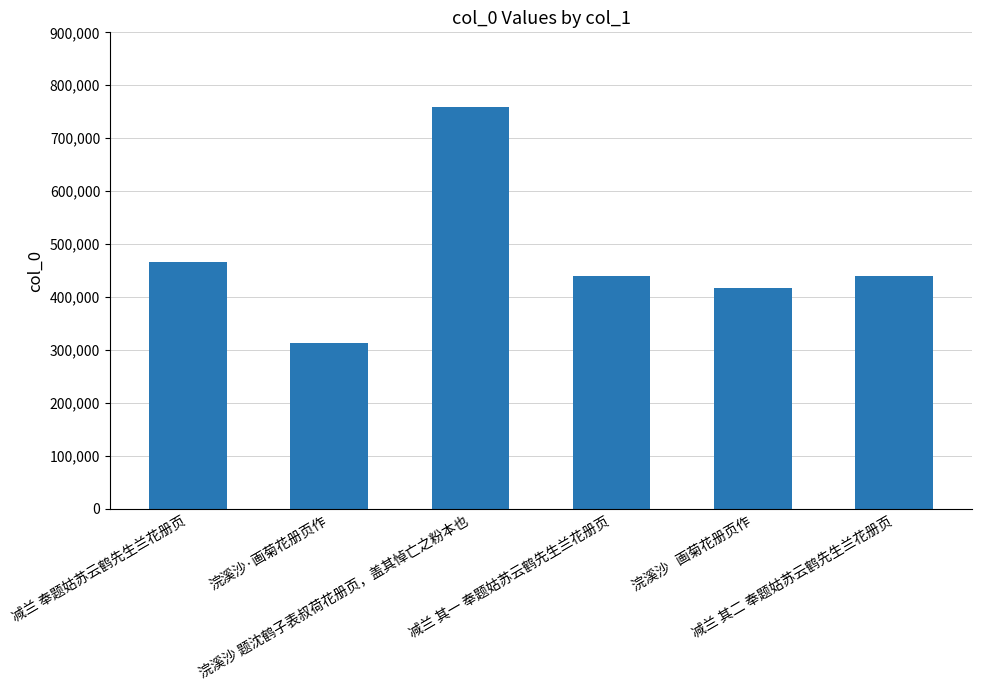

What is the sum of the values at 浣溪沙 题沈鹤子表叔荷花册页，盖其悼亡之粉本也 and 减兰 奉题姑苏云鹤先生兰花册页?

1225518